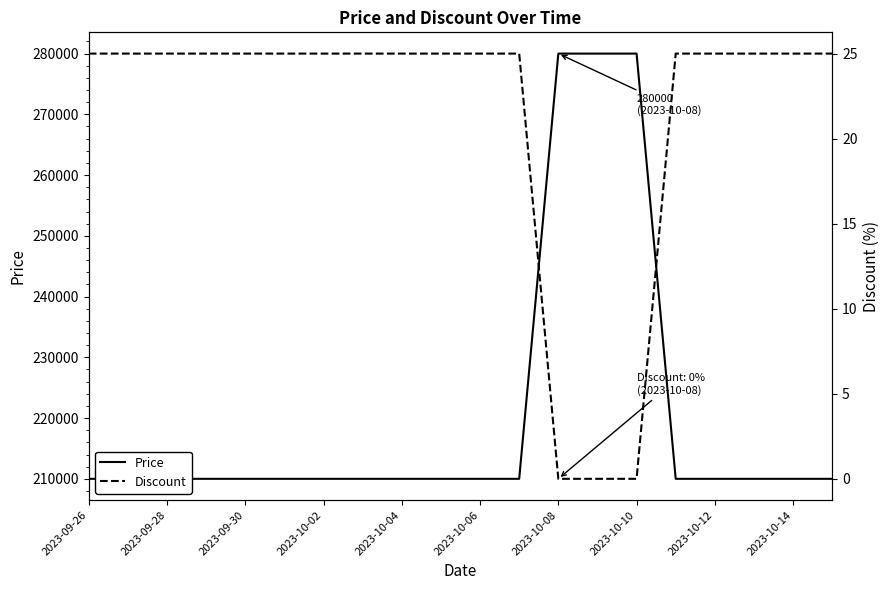

How many positive values does the Discount series have?

17